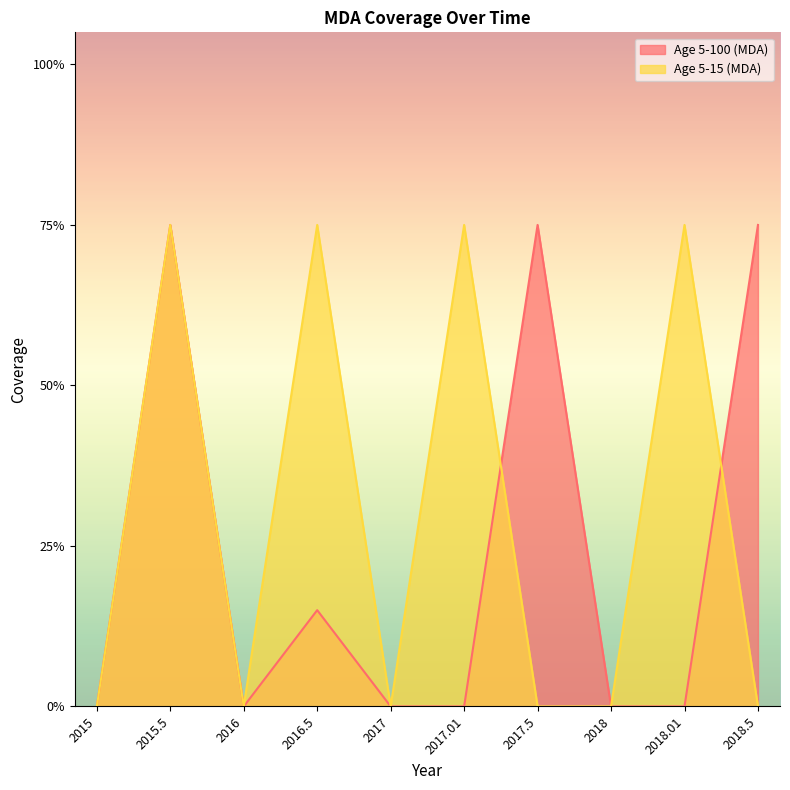

Is the value of Age 5-15 (MDA) at 2018 greater than the value of Age 5-100 (MDA) at 2017.5?

No